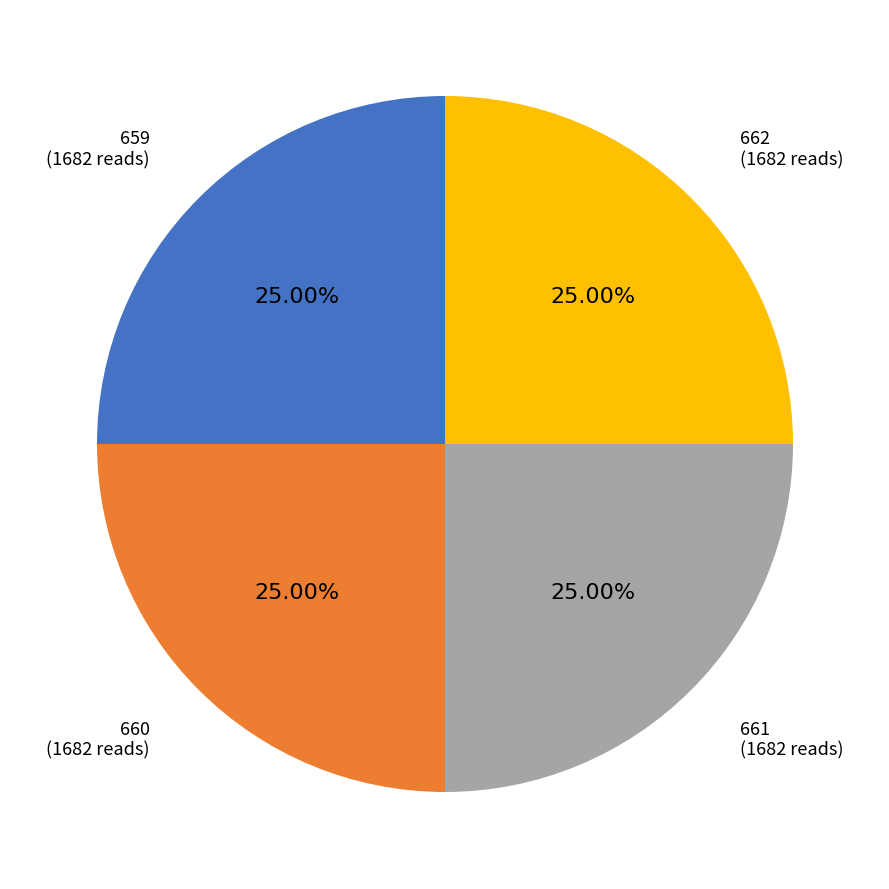

To the nearest percent, what portion does 659 represent?

25%